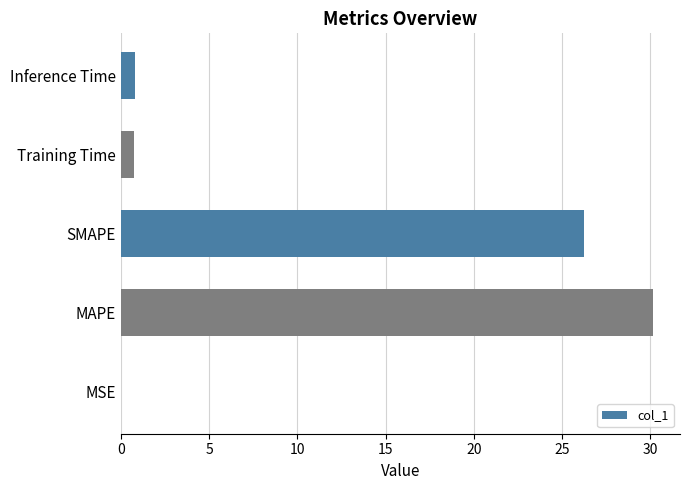

What value does the data have at MAPE?

30.2